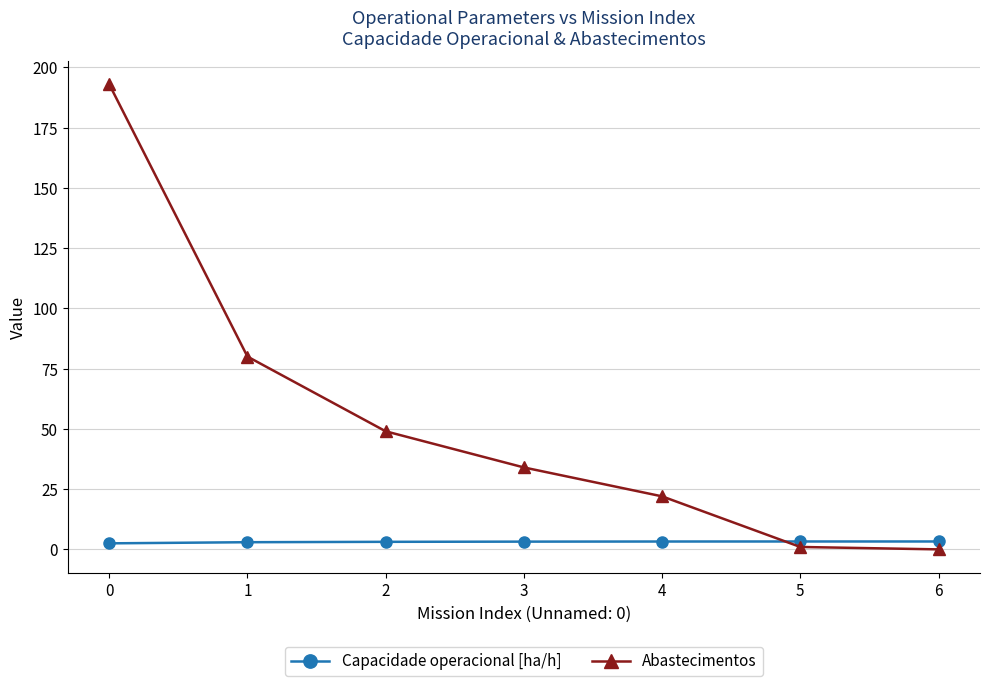

How many distinct data groups are displayed?

2